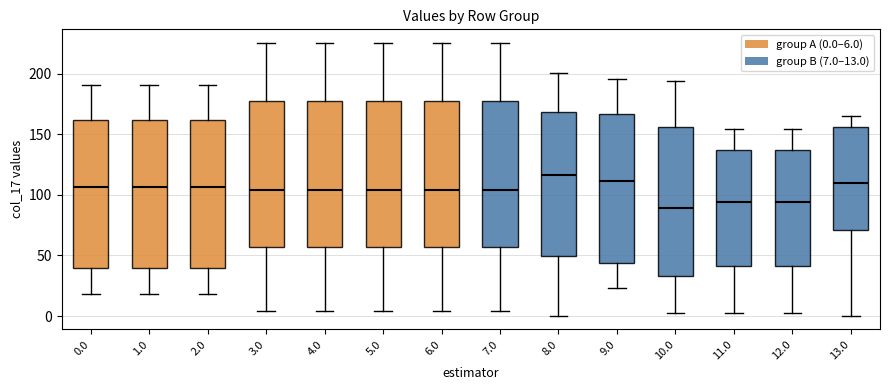

Reading left to right, read every box against the y-axis: the position of its median line, the range the box covers, and the ends of its whiskers. The values are not printed on the chart, so give them approximately, as read against the axis.

0.0: median 105, box 40 to 160, whiskers 20 to 190
1.0: median 105, box 40 to 160, whiskers 20 to 190
2.0: median 105, box 40 to 160, whiskers 20 to 190
3.0: median 105, box 55 to 180, whiskers 5 to 225
4.0: median 105, box 55 to 180, whiskers 5 to 225
5.0: median 105, box 55 to 180, whiskers 5 to 225
6.0: median 105, box 55 to 180, whiskers 5 to 225
7.0: median 105, box 55 to 180, whiskers 5 to 225
8.0: median 115, box 50 to 170, whiskers 0 to 200
9.0: median 110, box 45 to 165, whiskers 25 to 195
10.0: median 90, box 35 to 155, whiskers 0 to 195
11.0: median 95, box 40 to 135, whiskers 5 to 155
12.0: median 95, box 40 to 135, whiskers 5 to 155
13.0: median 110, box 70 to 155, whiskers 0 to 165